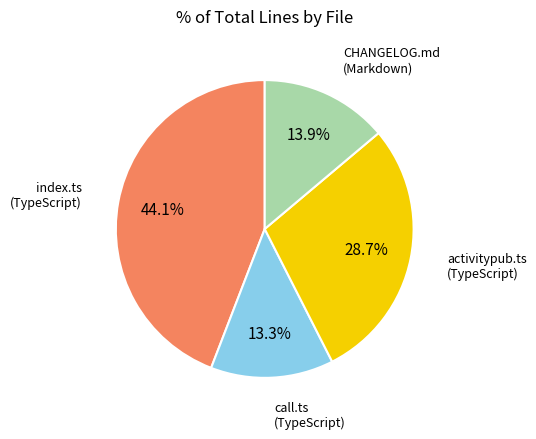

How many segments does this pie chart have?

4